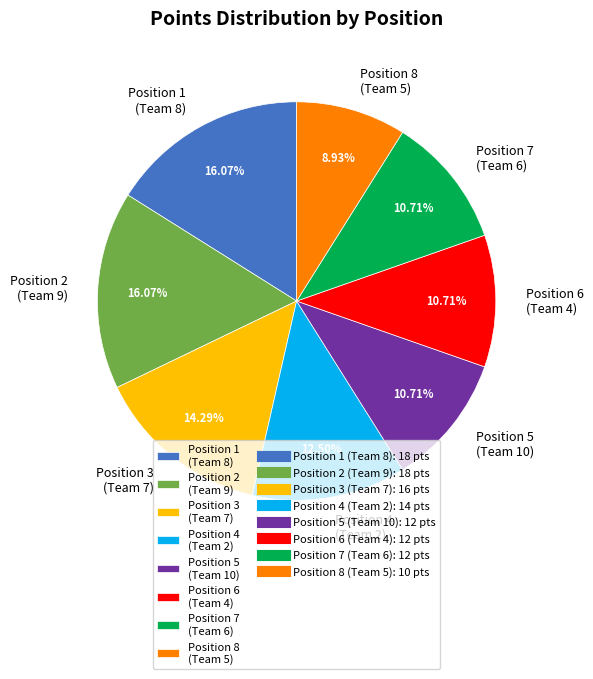

Approximately how many times larger is the value at Position 4 (Team 2) compared to Position 8 (Team 5)?

1.4